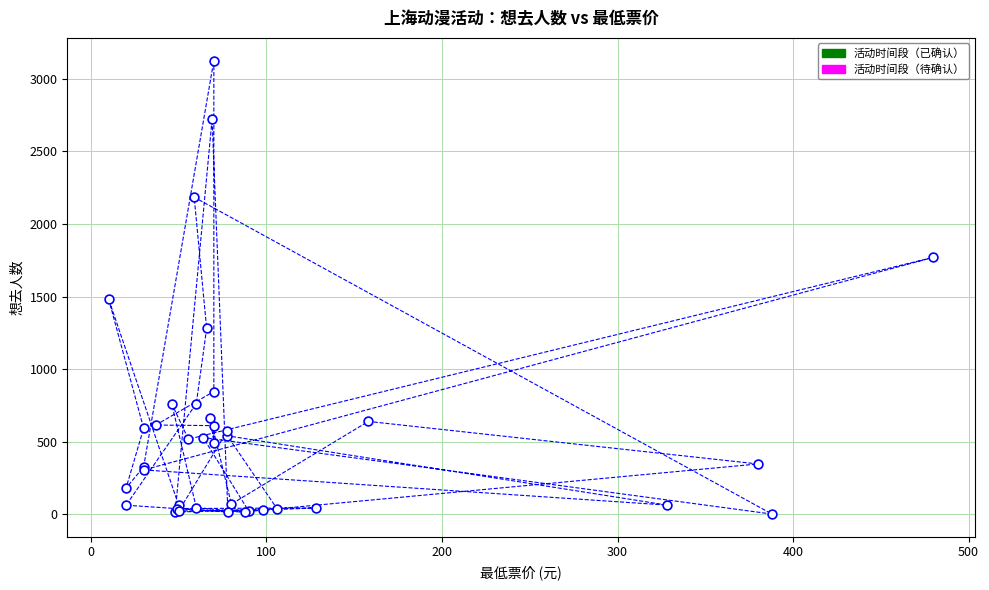

What Y value in the scatter plot is closest to 1563?

1485